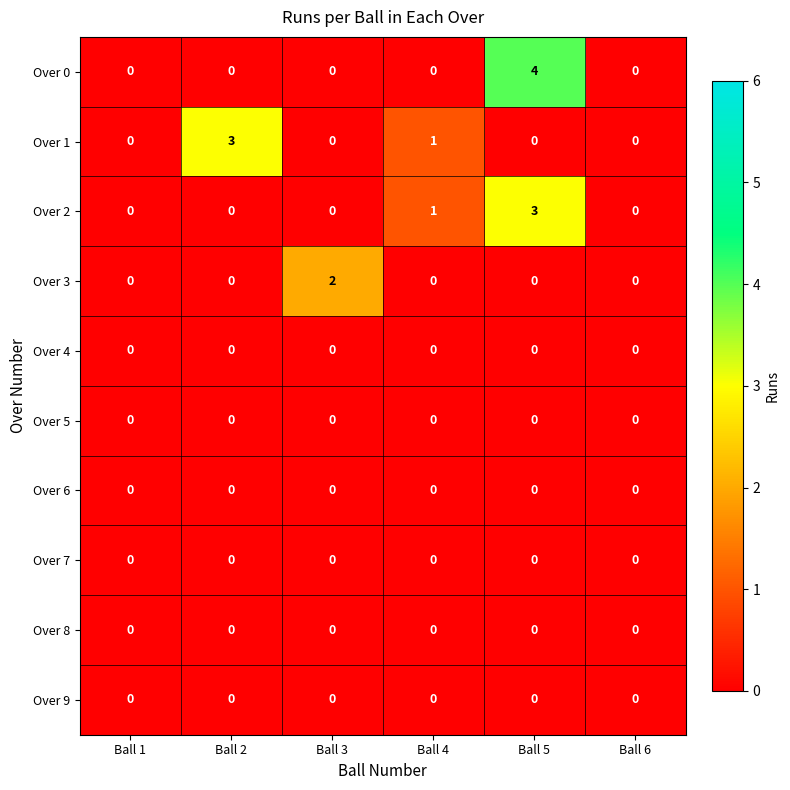

At which category is the sum across all series the highest?

Ball 5